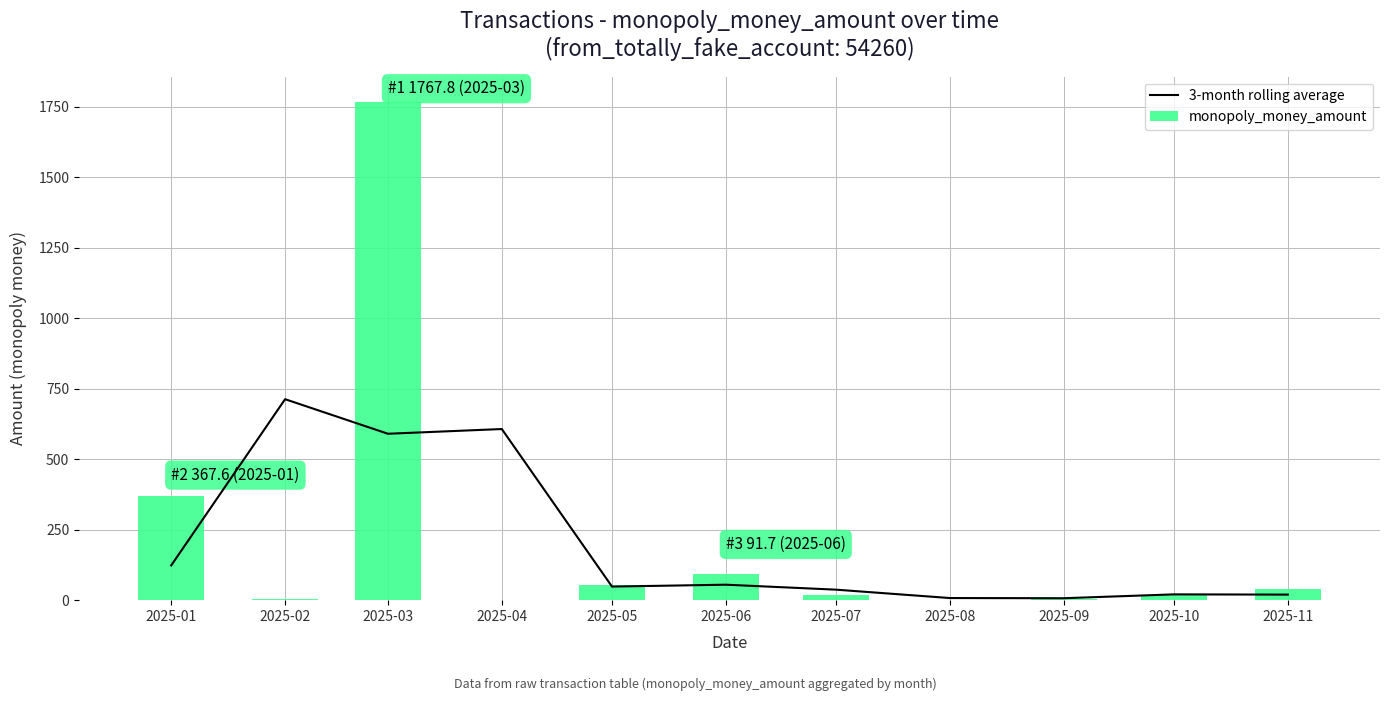

What is the value of the 3-month rolling average bar at the 11th from the left?

19.7